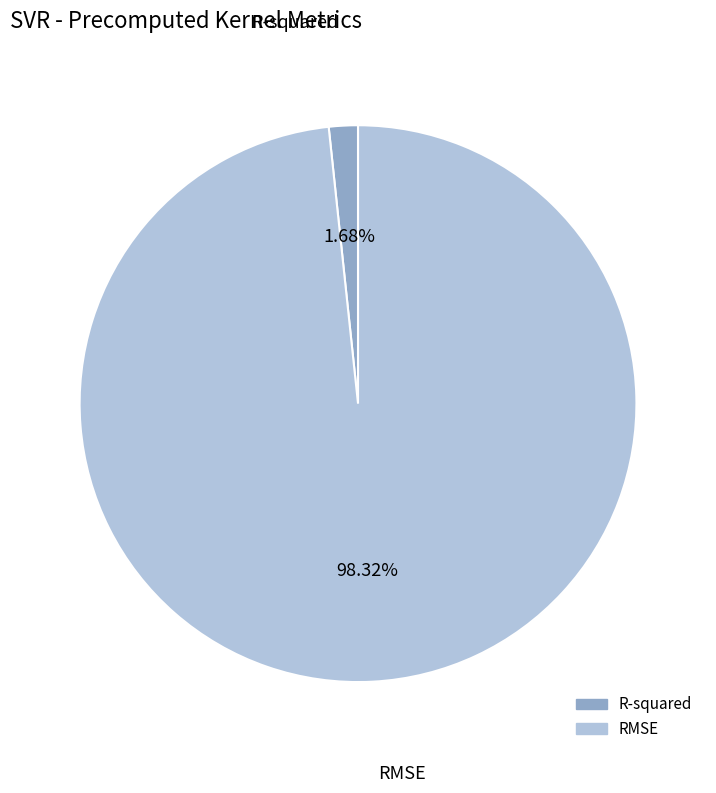

Which category has the smallest portion of the pie?

R-squared